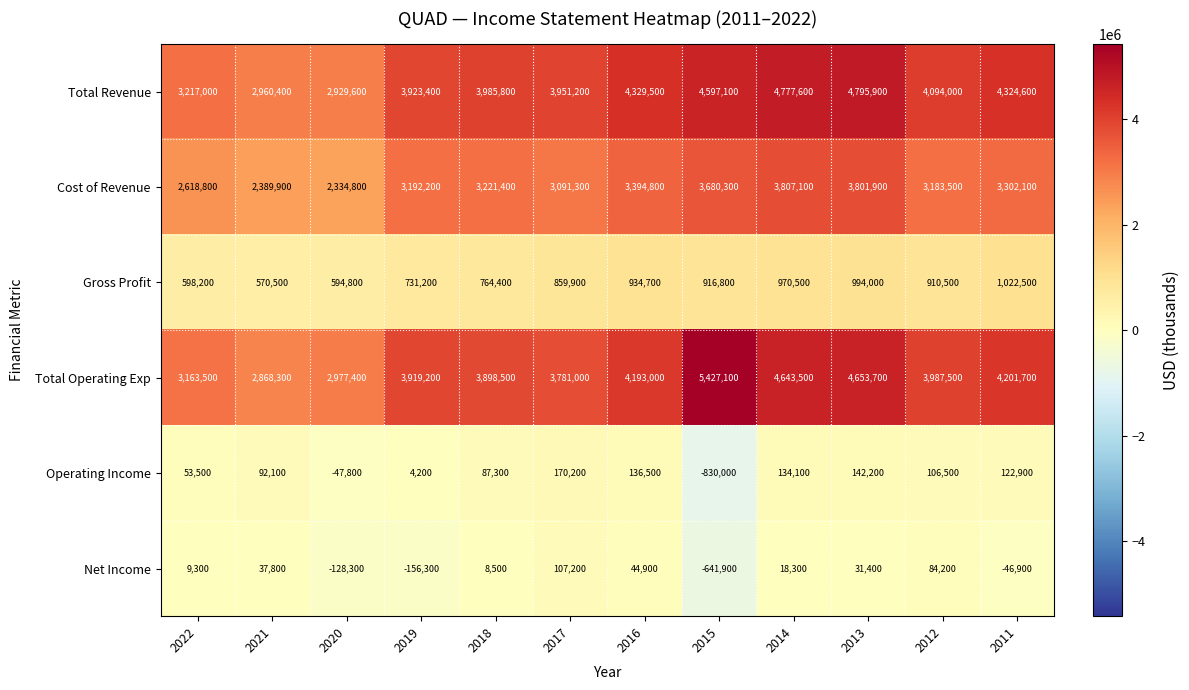

What is the difference between the highest and lowest values at 2022?

3207700